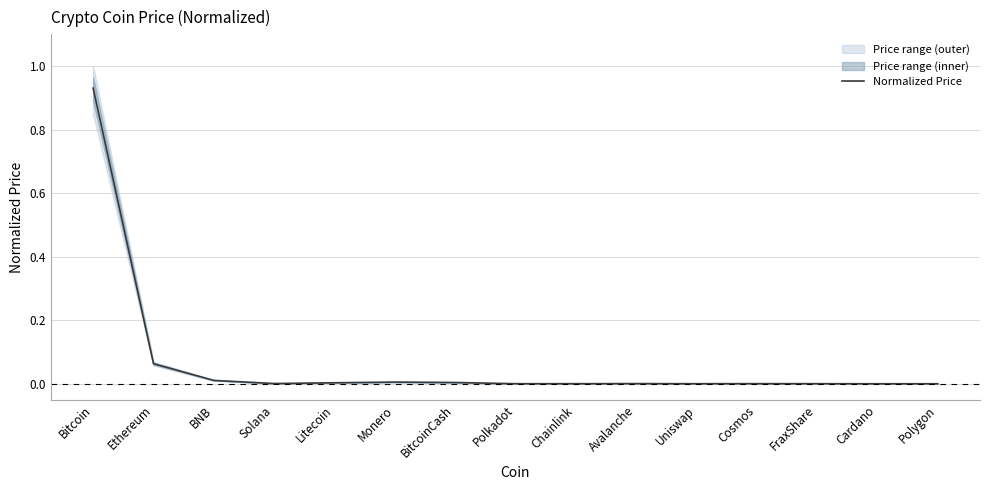

How many lines are shown in the chart?

1